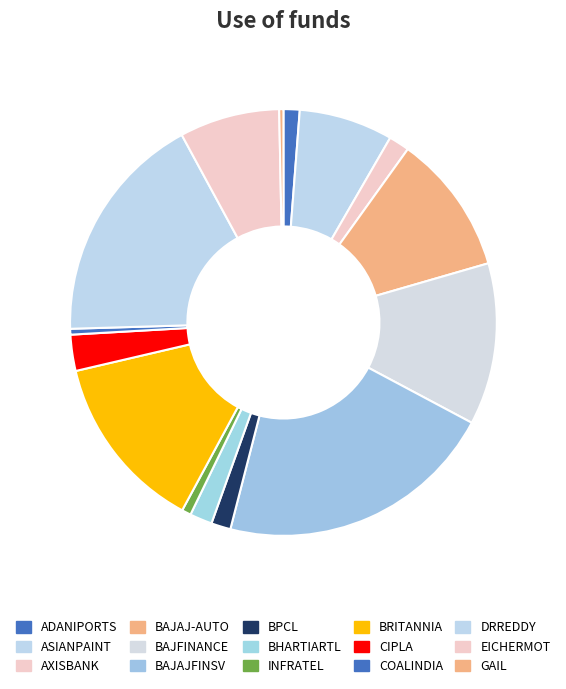

Between GAIL and INFRATEL, which is larger?

INFRATEL